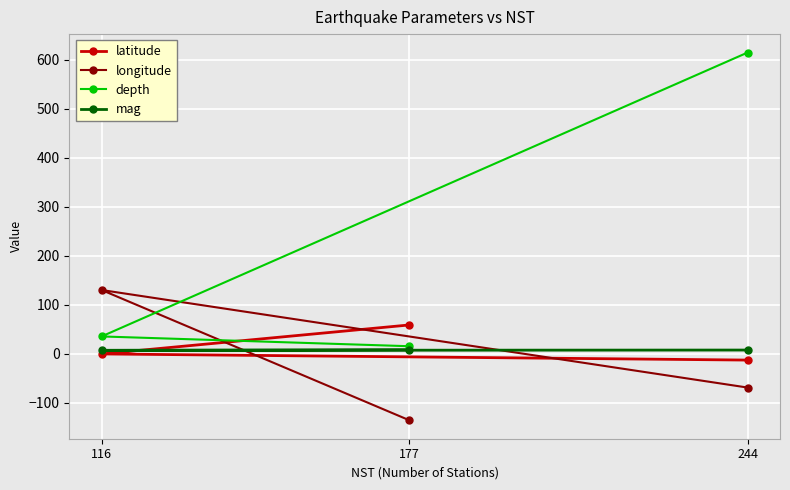

True or false: longitude has a value of -69.4 at 244.

True